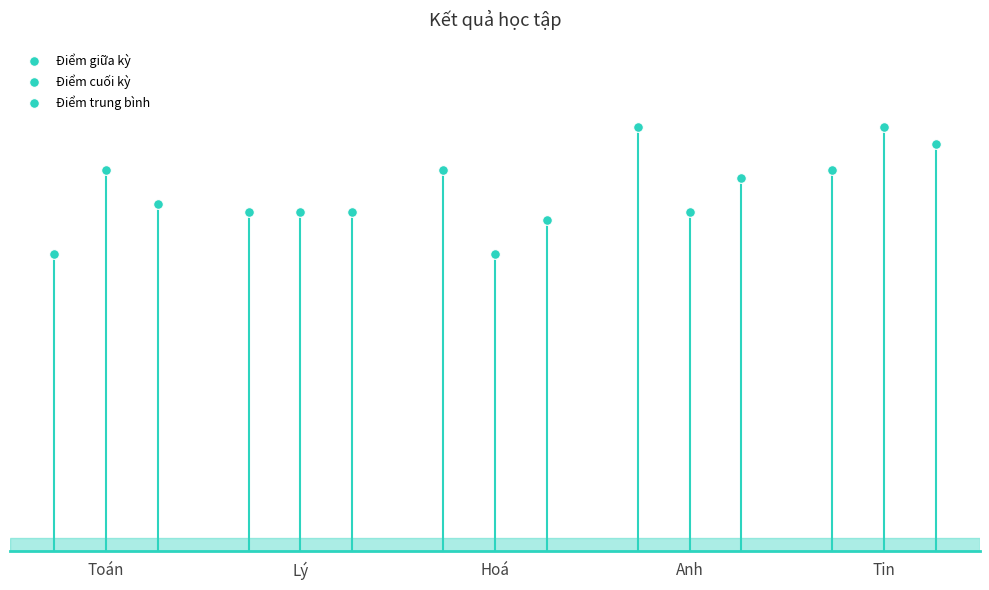

Between Toán and Hoá, which series saw the biggest shift?

Điểm giữa kỳ